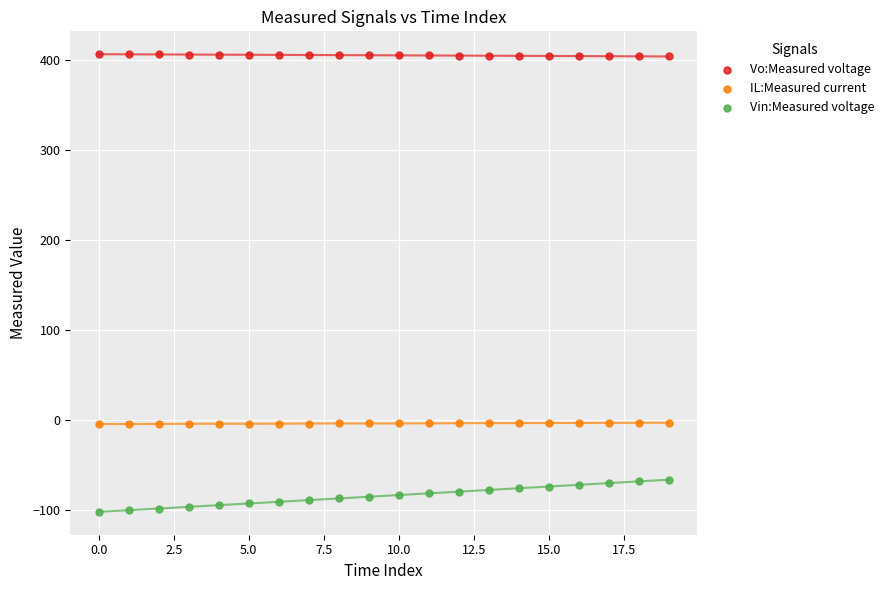

Which series contains the lowest Y value?

Vin:Measured voltage